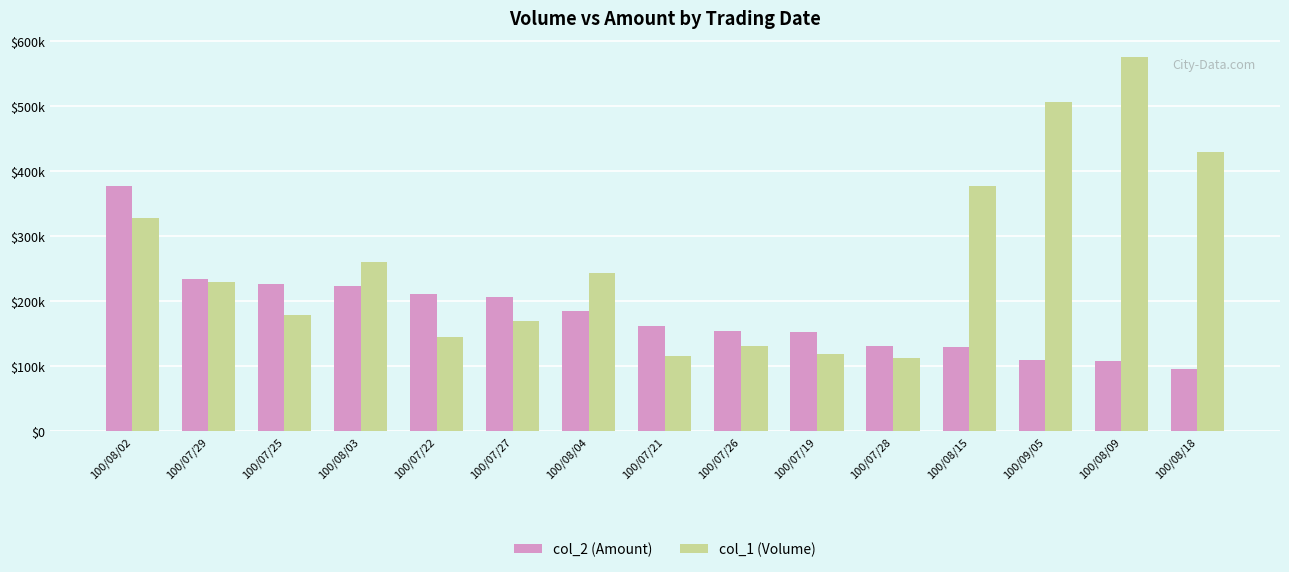

What is the difference between the col_2 (Amount) values at 100/08/15 and 100/07/19?

22440